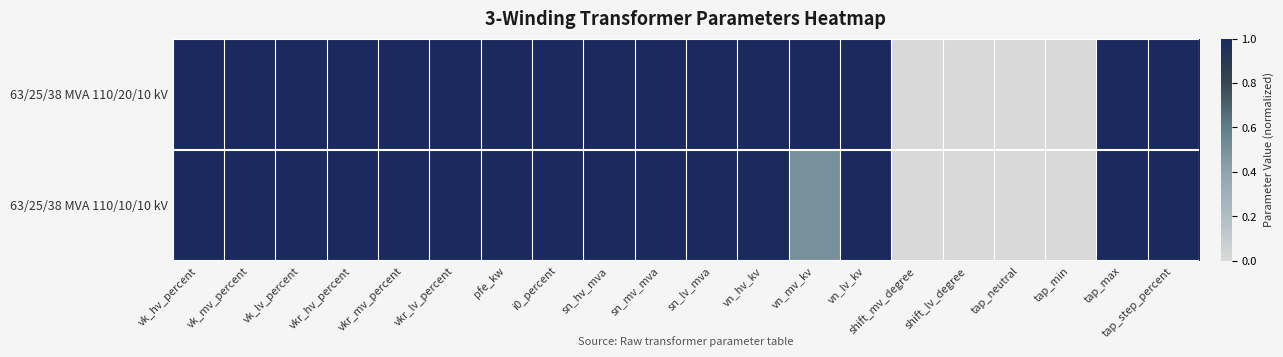

Reading left to right, transcribe all the data shown in this chart.

63/25/38 MVA 110/20/10 kV: vk_hv_percent=1.0	vk_mv_percent=1.0	vk_lv_percent=1.0	vkr_hv_percent=1.0	vkr_mv_percent=1.0	vkr_lv_percent=1.0	pfe_kw=1.0	i0_percent=1.0	sn_hv_mva=1.0	sn_mv_mva=1.0	sn_lv_mva=1.0	vn_hv_kv=1.0	vn_mv_kv=1.0	vn_lv_kv=1.0	shift_mv_degree=0.0	shift_lv_degree=0.0	tap_neutral=0.0	tap_min=-1.0	tap_max=1.0	tap_step_percent=1.0
63/25/38 MVA 110/10/10 kV: vk_hv_percent=1.0	vk_mv_percent=1.0	vk_lv_percent=1.0	vkr_hv_percent=1.0	vkr_mv_percent=1.0	vkr_lv_percent=1.0	pfe_kw=1.0	i0_percent=1.0	sn_hv_mva=1.0	sn_mv_mva=1.0	sn_lv_mva=1.0	vn_hv_kv=1.0	vn_mv_kv=0.5	vn_lv_kv=1.0	shift_mv_degree=0.0	shift_lv_degree=0.0	tap_neutral=0.0	tap_min=-1.0	tap_max=1.0	tap_step_percent=1.0